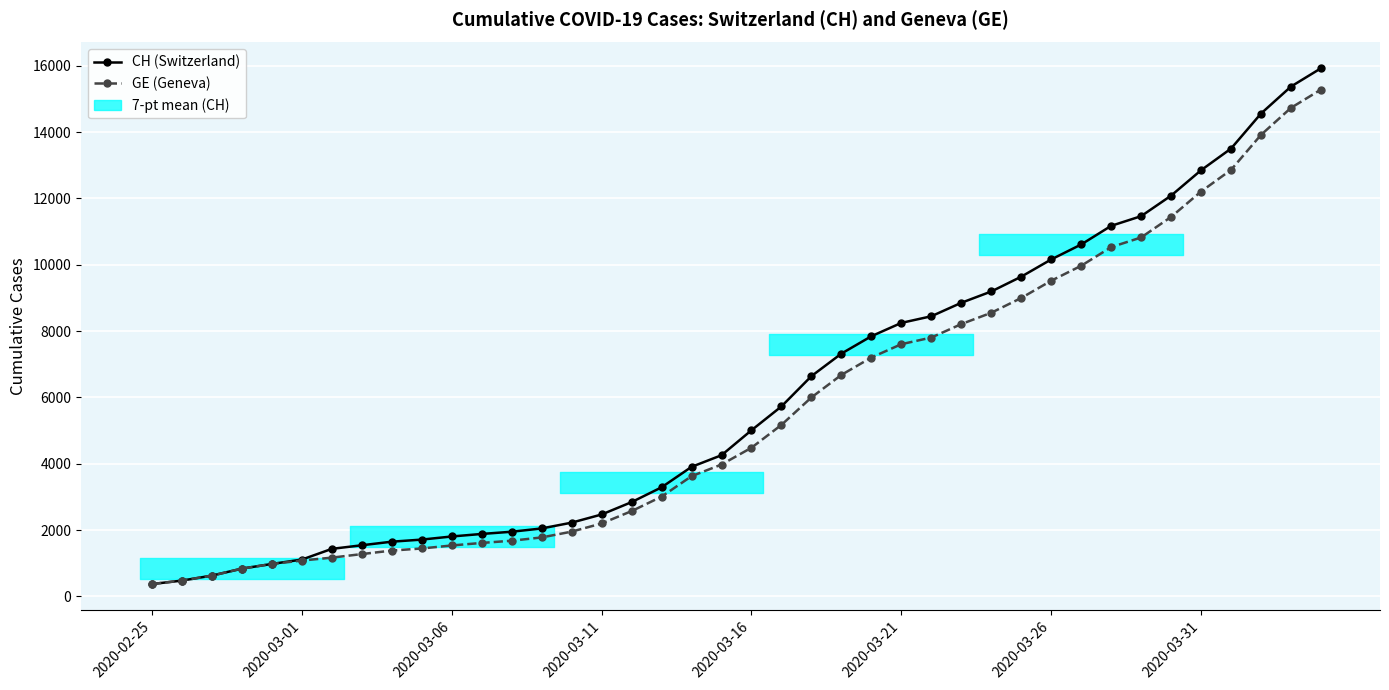

What is the maximum value for CH (Switzerland)?

15926